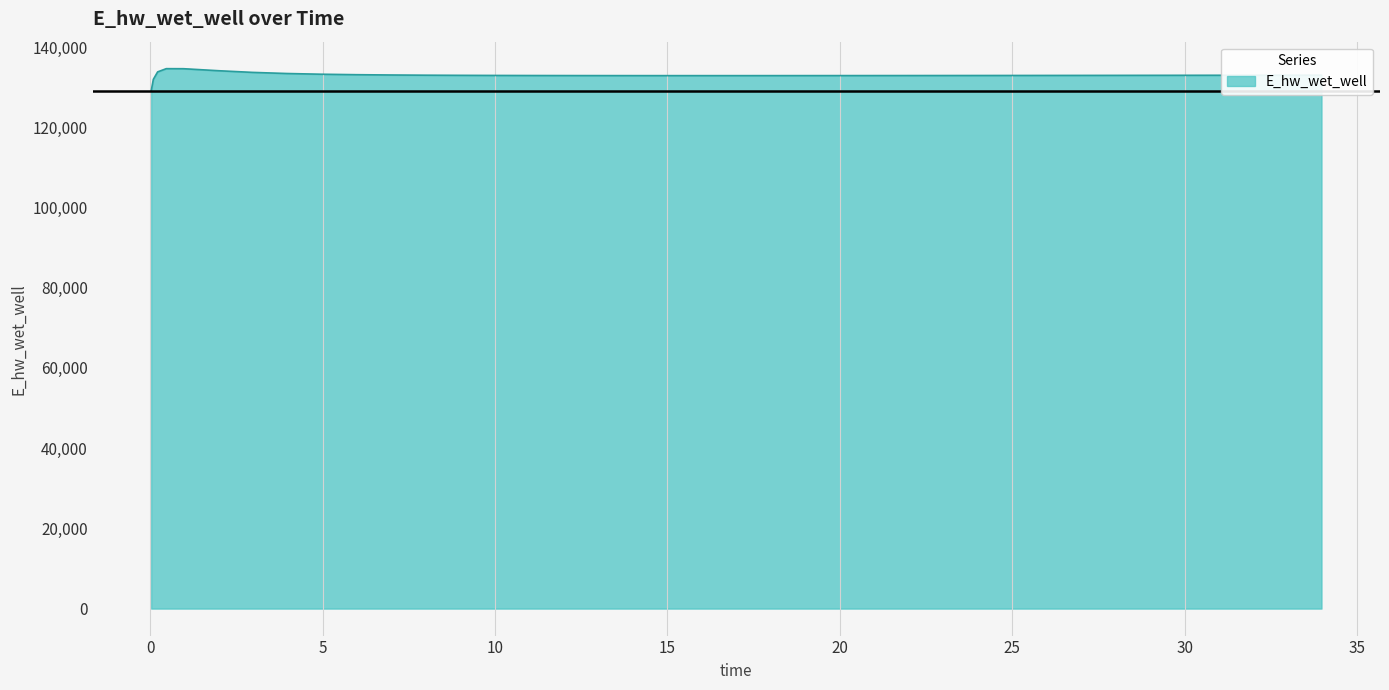

What is the difference between the maximum and minimum values?

5557.7